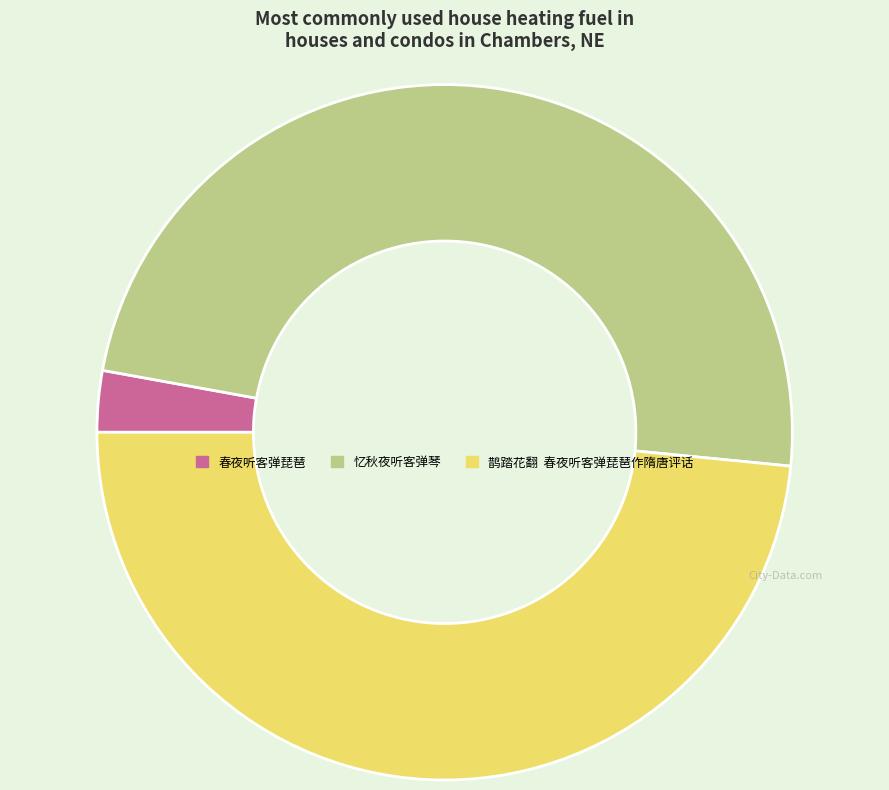

Which category has the smallest portion of the pie?

春夜听客弹琵琶